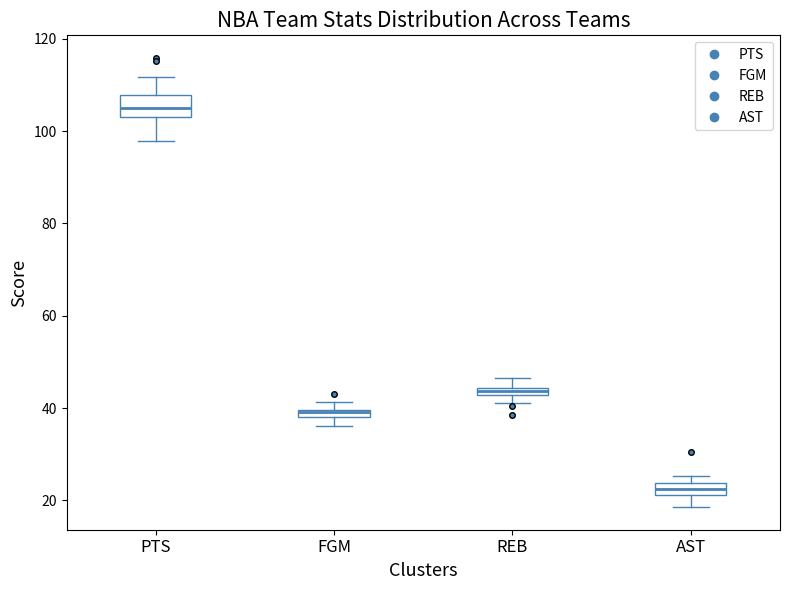

Where is the lower edge of the box for AST on the y-axis? The values are not printed on the chart, so give them approximately, as read against the axis.

22